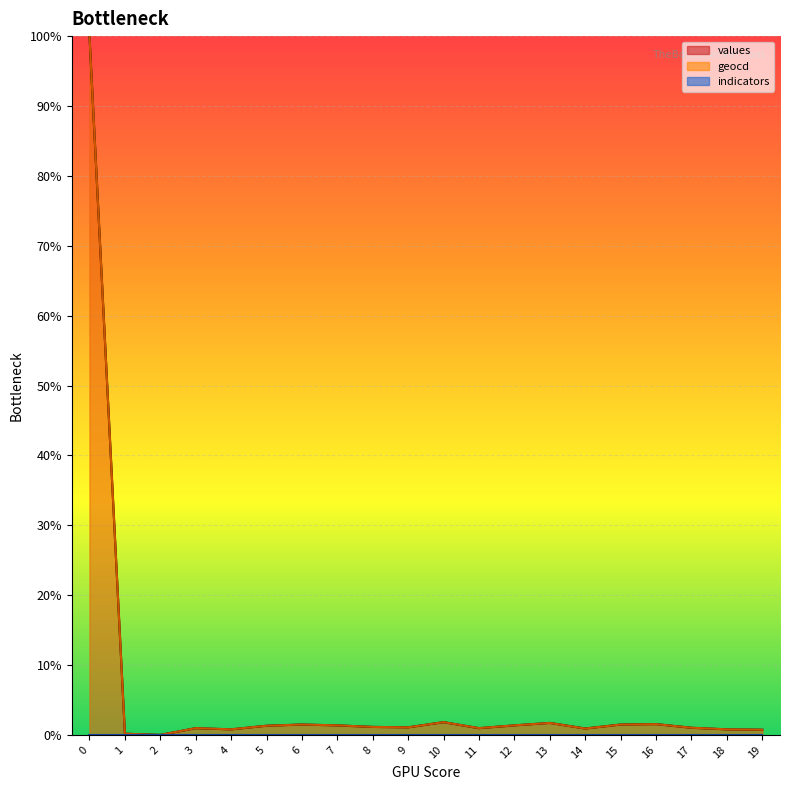

Does the chart display data point markers on the line(s)?

No